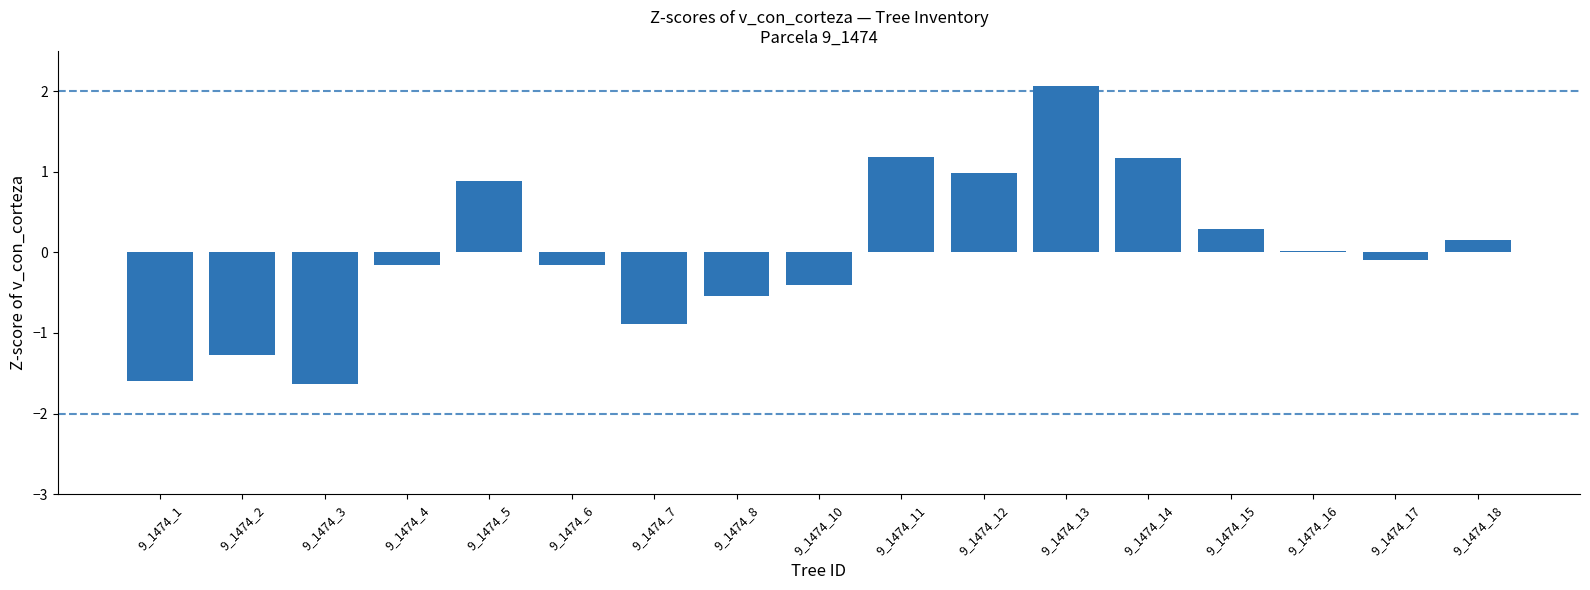

The value at 9_1474_10 is -0.4. True or false?

True